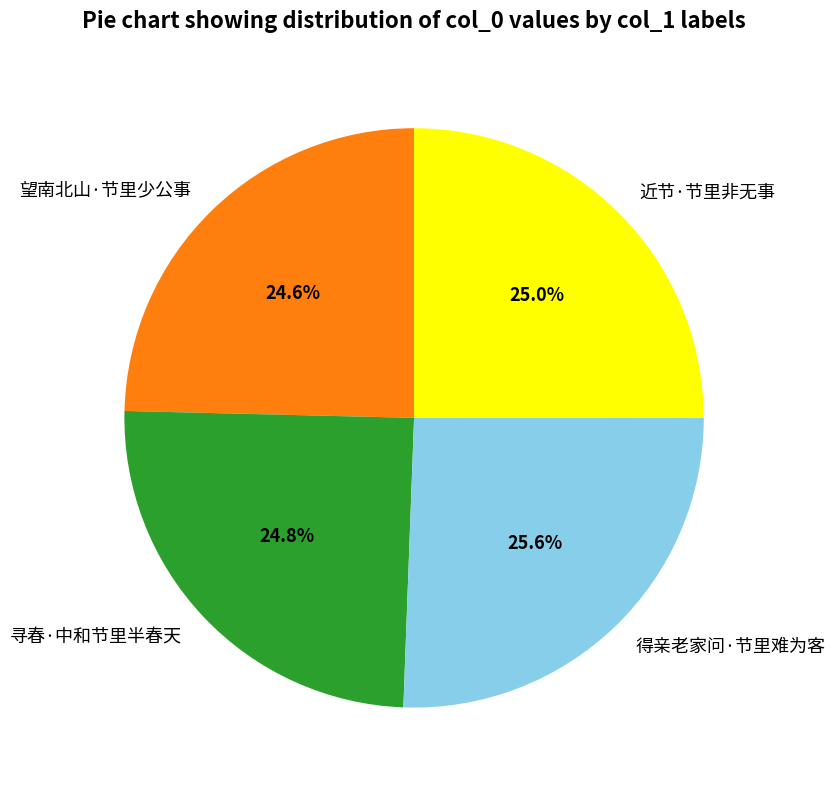

What is the largest slice in the pie chart?

得亲老家问·节里难为客